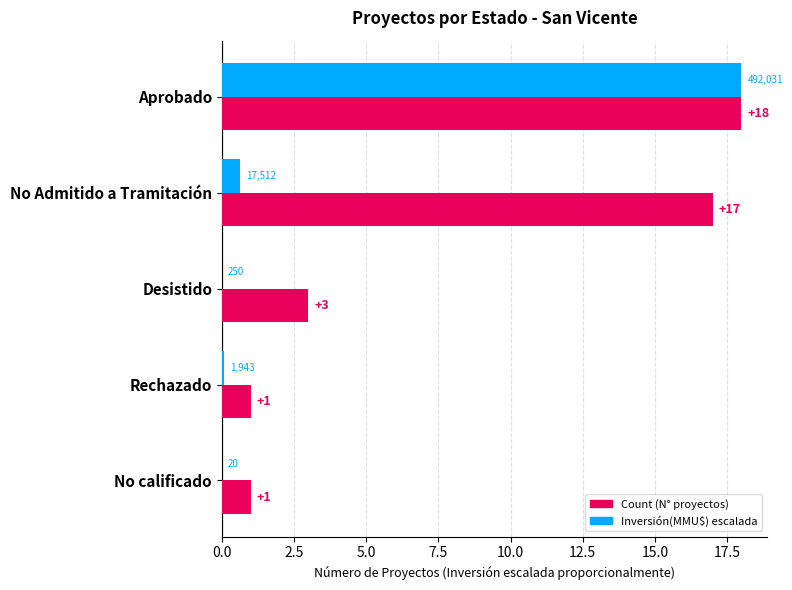

At which category is the sum across all series the highest?

Aprobado